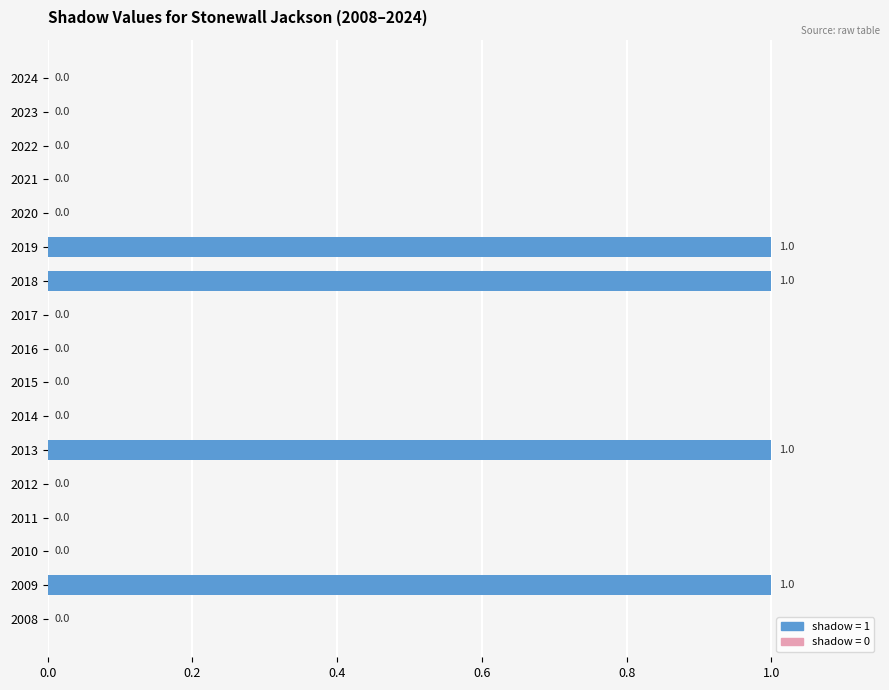

Reading bottom to top, extract all data points from this chart.

2008=0	2009=1	2010=0	2011=0	2012=0	2013=1	2014=0	2015=0	2016=0	2017=0	2018=1	2019=1	2020=0	2021=0	2022=0	2023=0	2024=0